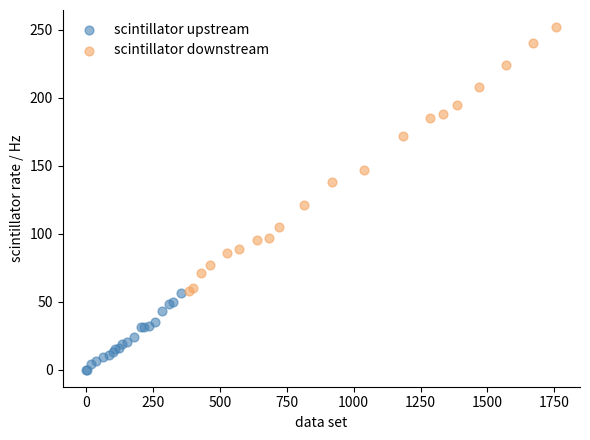

Which series contains the highest Y value?

scintillator downstream